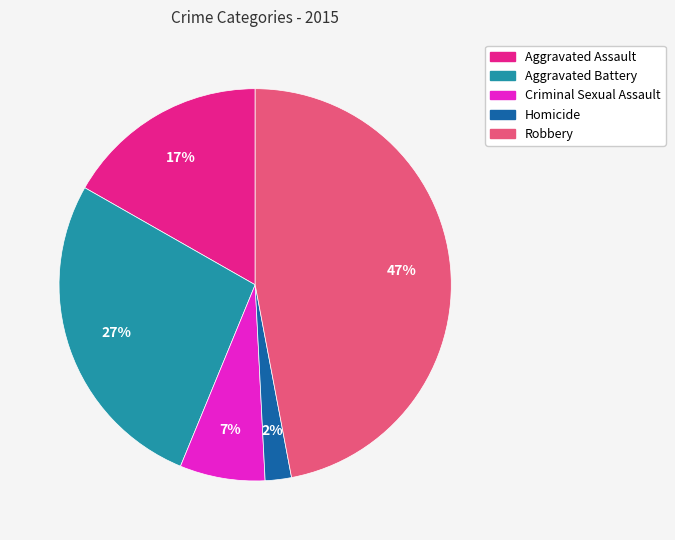

To the nearest percent, what is the difference between the Criminal Sexual Assault and Homicide slice percentages?

5%